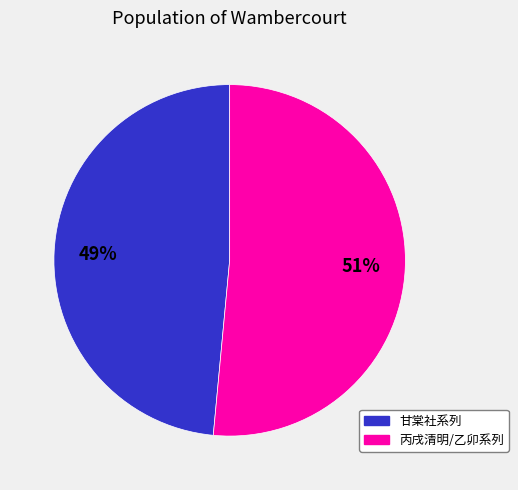

Which slice is the smallest?

甘棠社系列